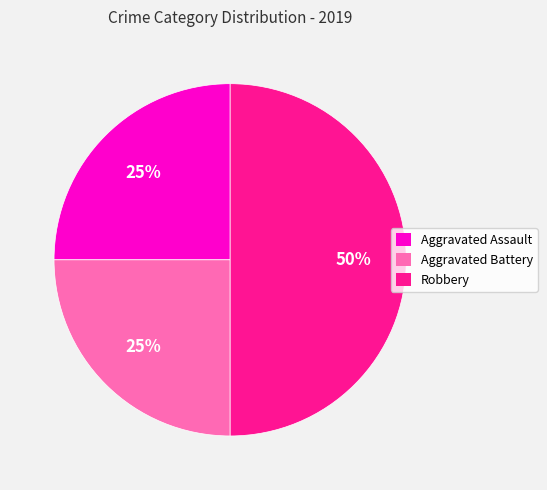

How many segments does this pie chart have?

3